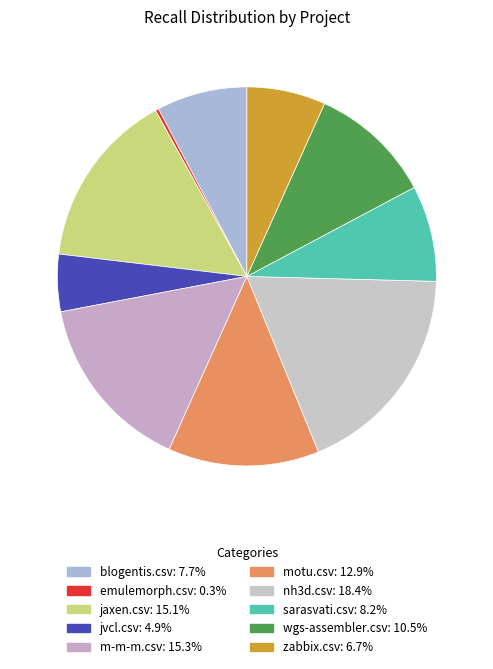

Is there any slice that represents more than half of the pie?

No